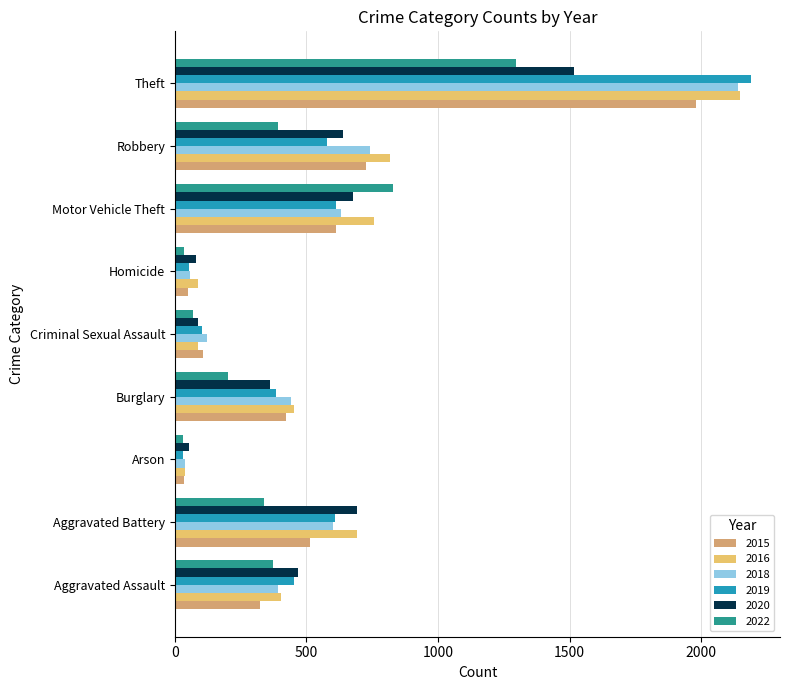

How many categories are shown in the chart?

9